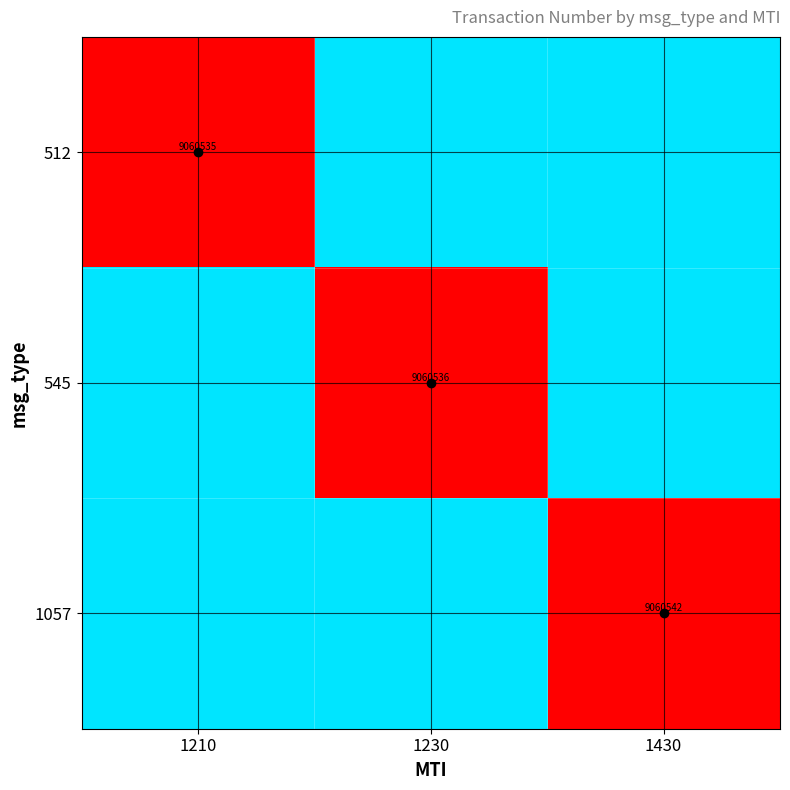

True or false: 512 has a value of 0.4 at 1210.

False